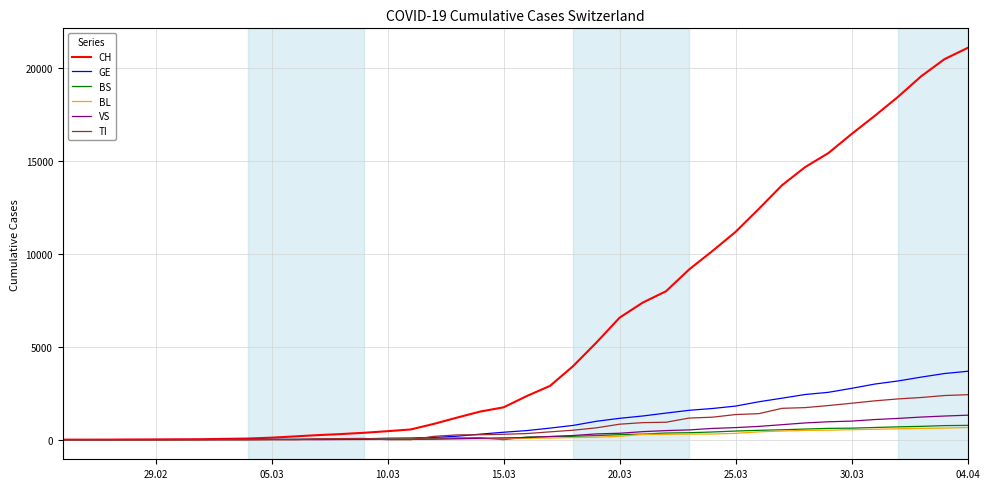

Which series has the largest total across all categories?

CH